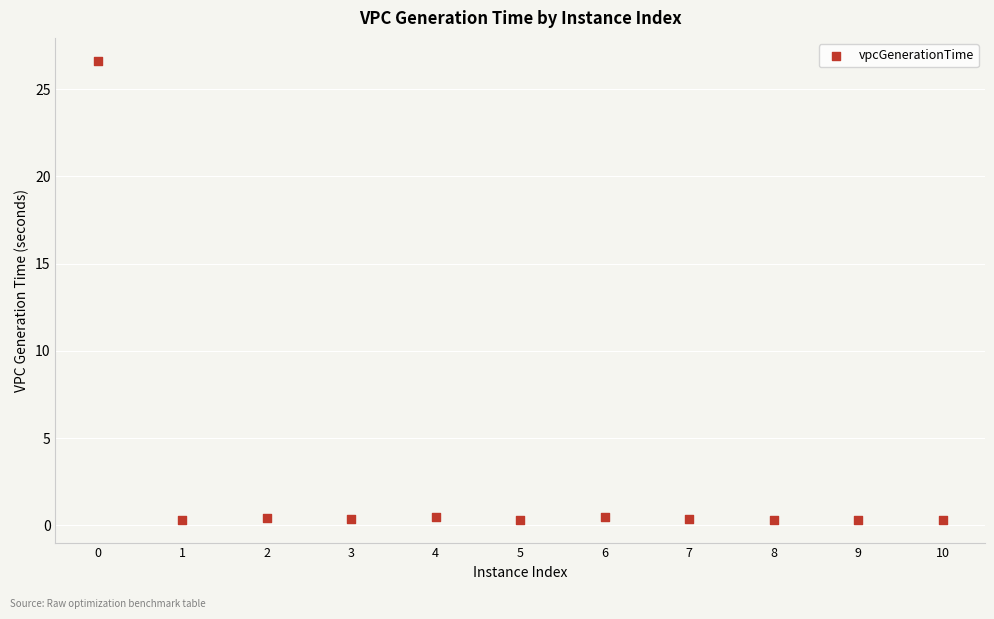

What is the average X value?

5.0